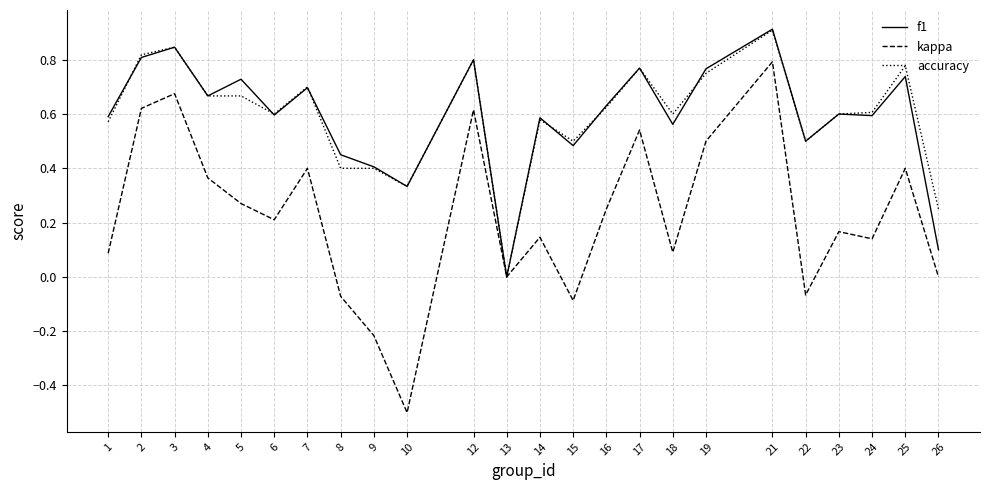

The value of kappa at 1 is 0.0. True or false?

False